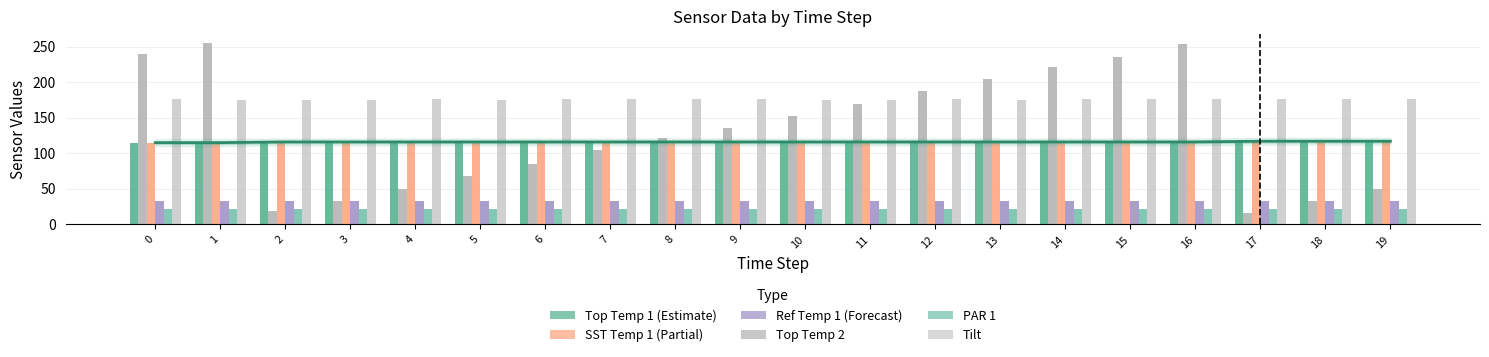

Which category has the highest value across all series?

1